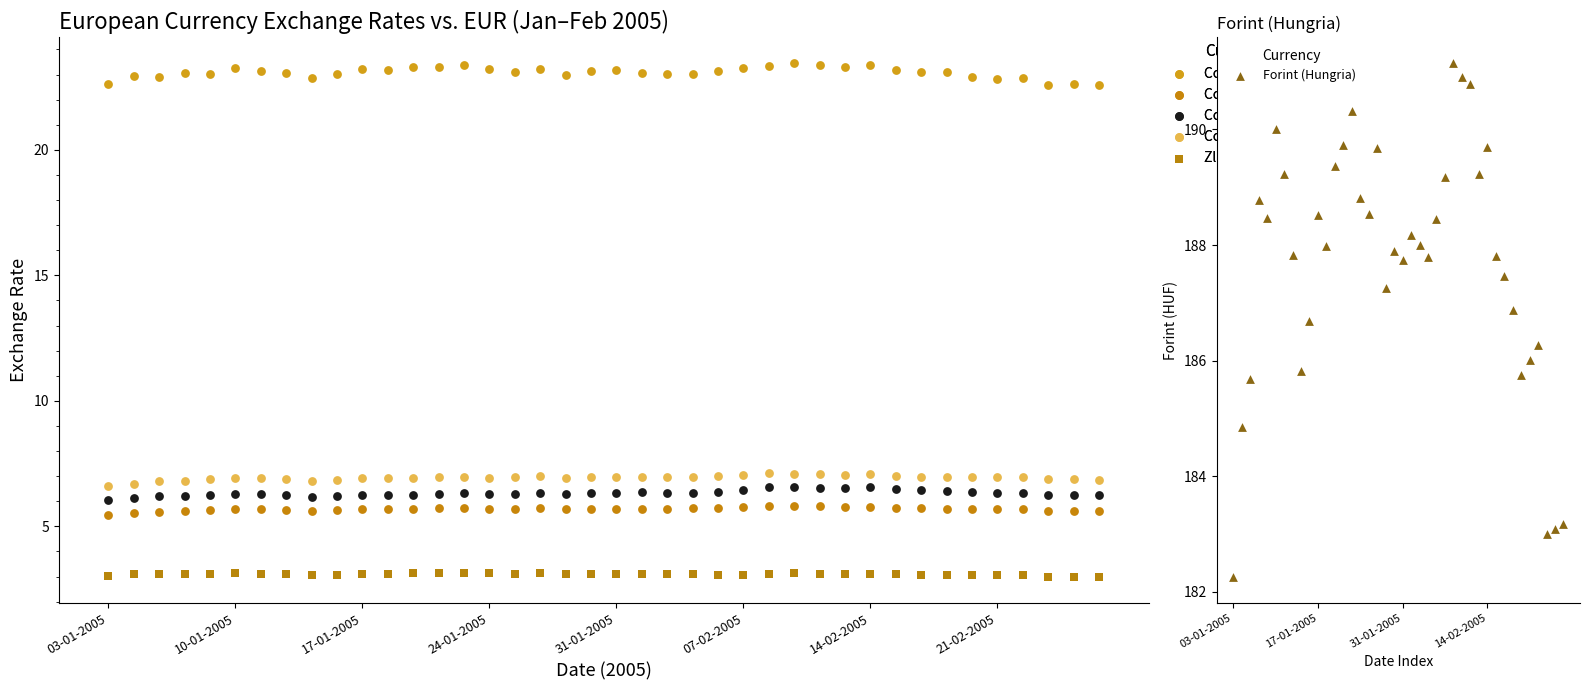

What are all the series names shown in the legend?

Corona Checa, Corona Danesa, Corona noruega, Corona sueca, Zloty (Polonia), Forint (Hungria)